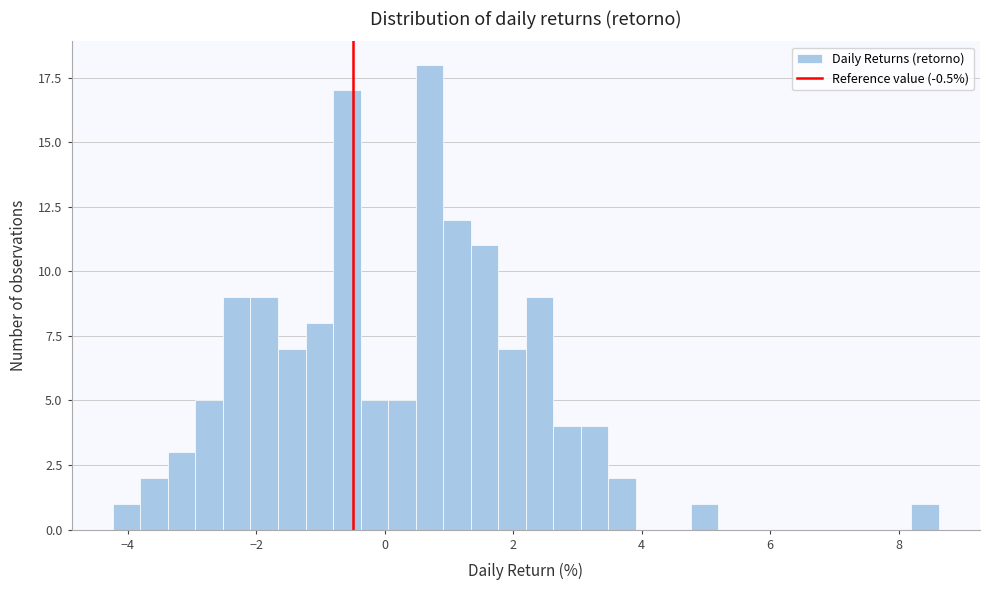

Around what value on the x-axis is the tallest bar? Give the approximate position of its centre, as read against the axis.

0.6